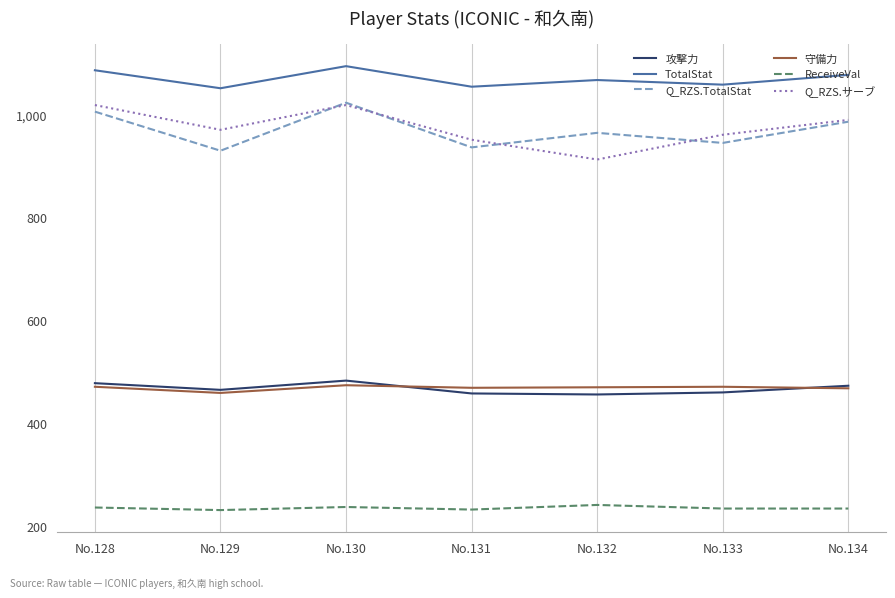

The value of Q_RZS.サーブ at No.129 is 971.1. True or false?

True